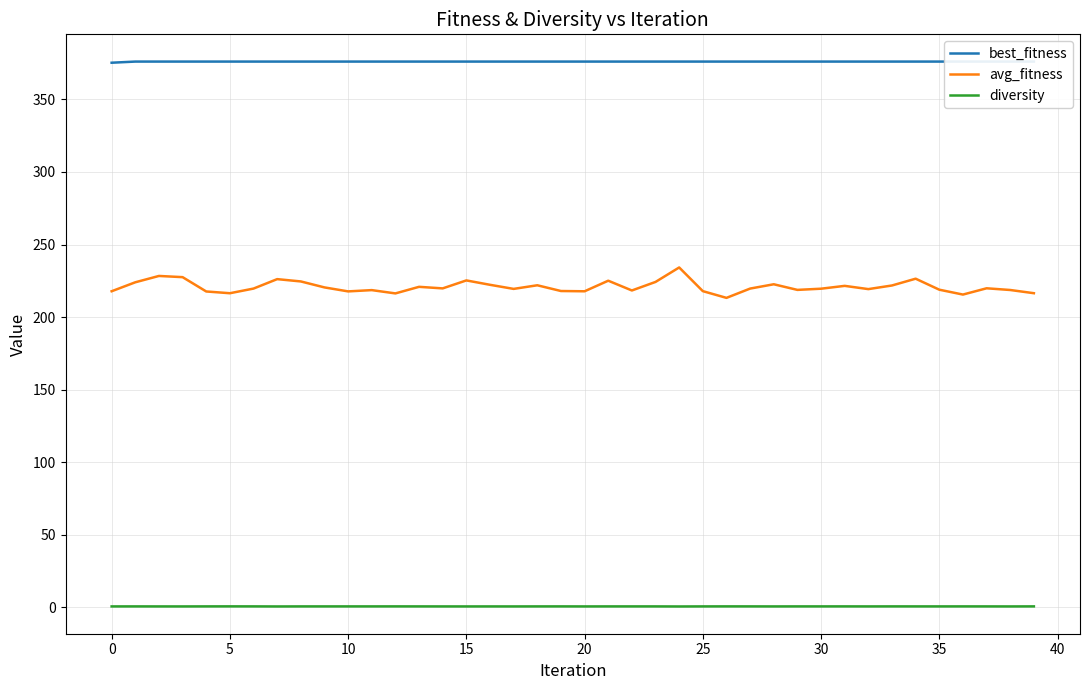

What is the sum of the best_fitness values at 12 and 29?

752.2